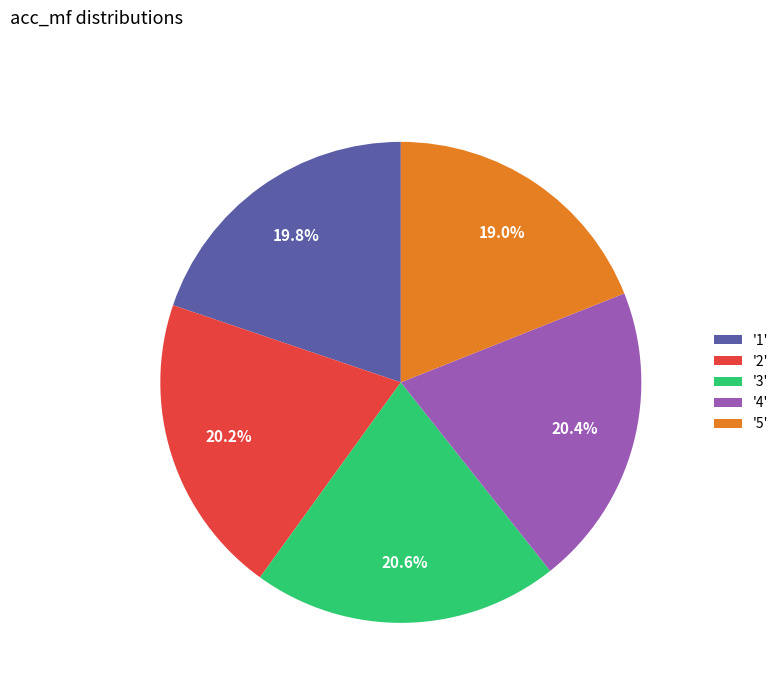

What portion of the pie excludes '2'?

79.8%